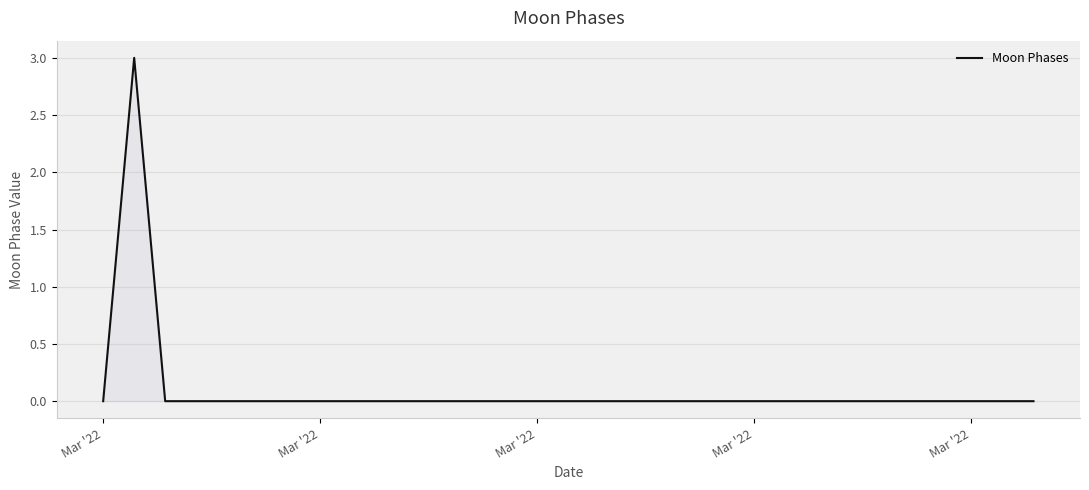

What is the maximum value shown in the chart?

3